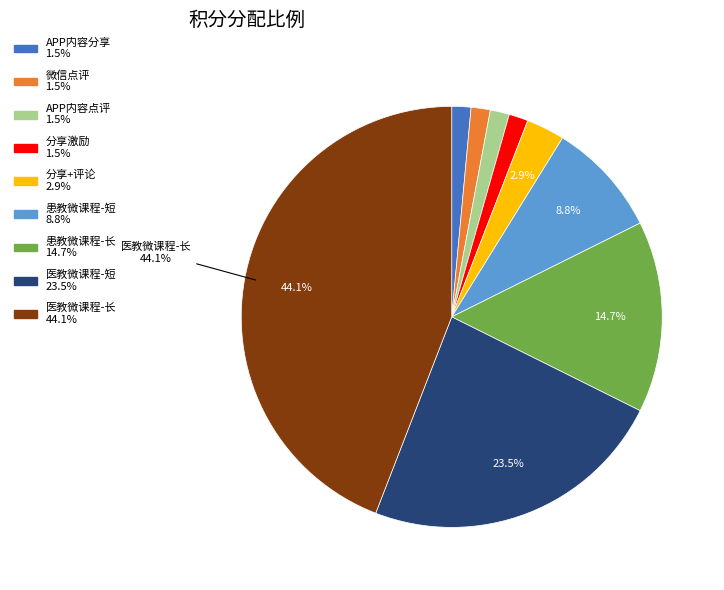

Does 患教微课程-长 represent more than half of the total?

No